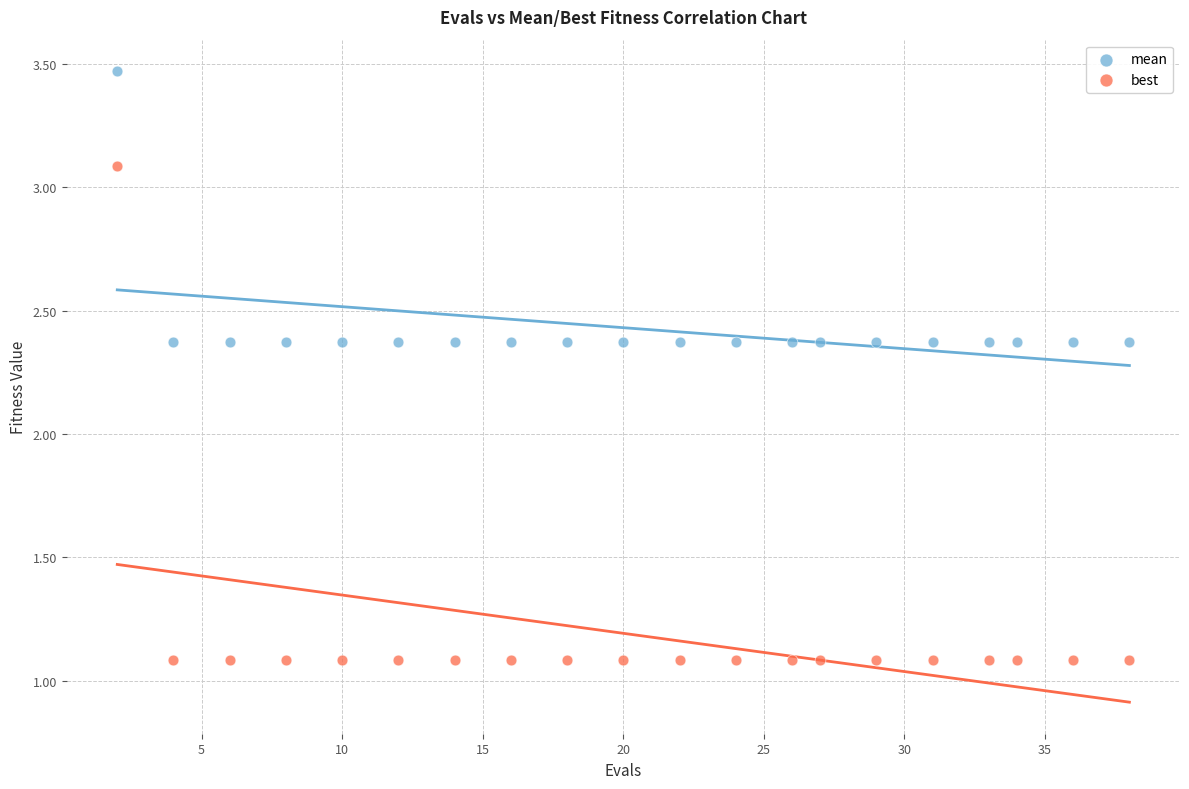

Which series reaches the maximum Y coordinate?

mean